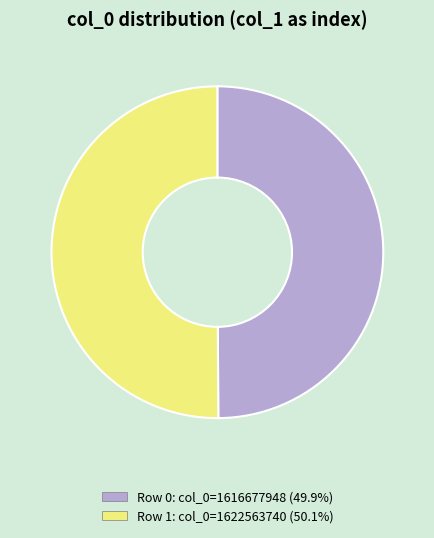

What is the ratio of the value at Row 1: col_0=1622563740 (50.1%) to the value at Row 0: col_0=1616677948 (49.9%)?

1.0